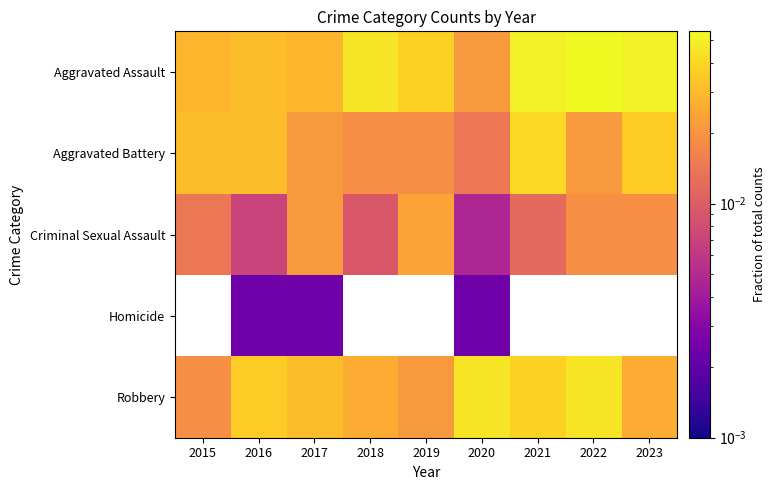

At which label does Robbery reach its peak?

2020